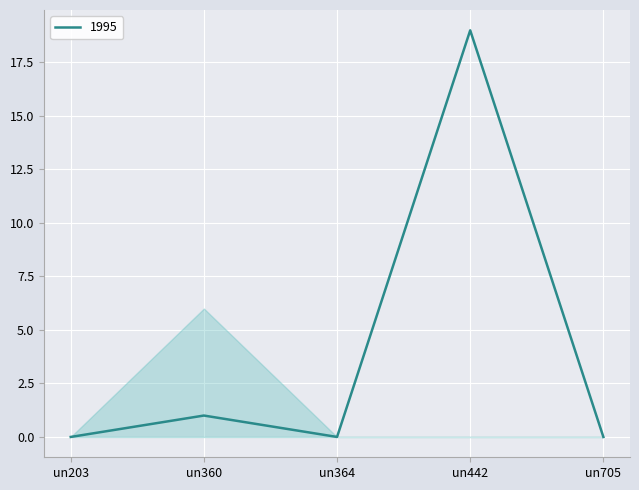

At which category does the data reach its first local valley?

un364